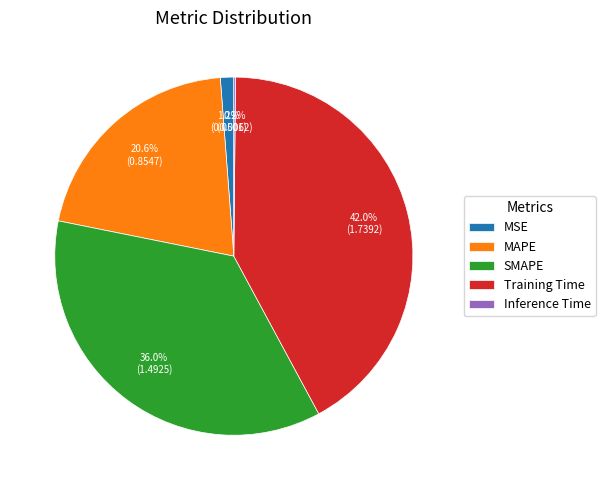

Is there any slice that represents more than half of the pie?

No